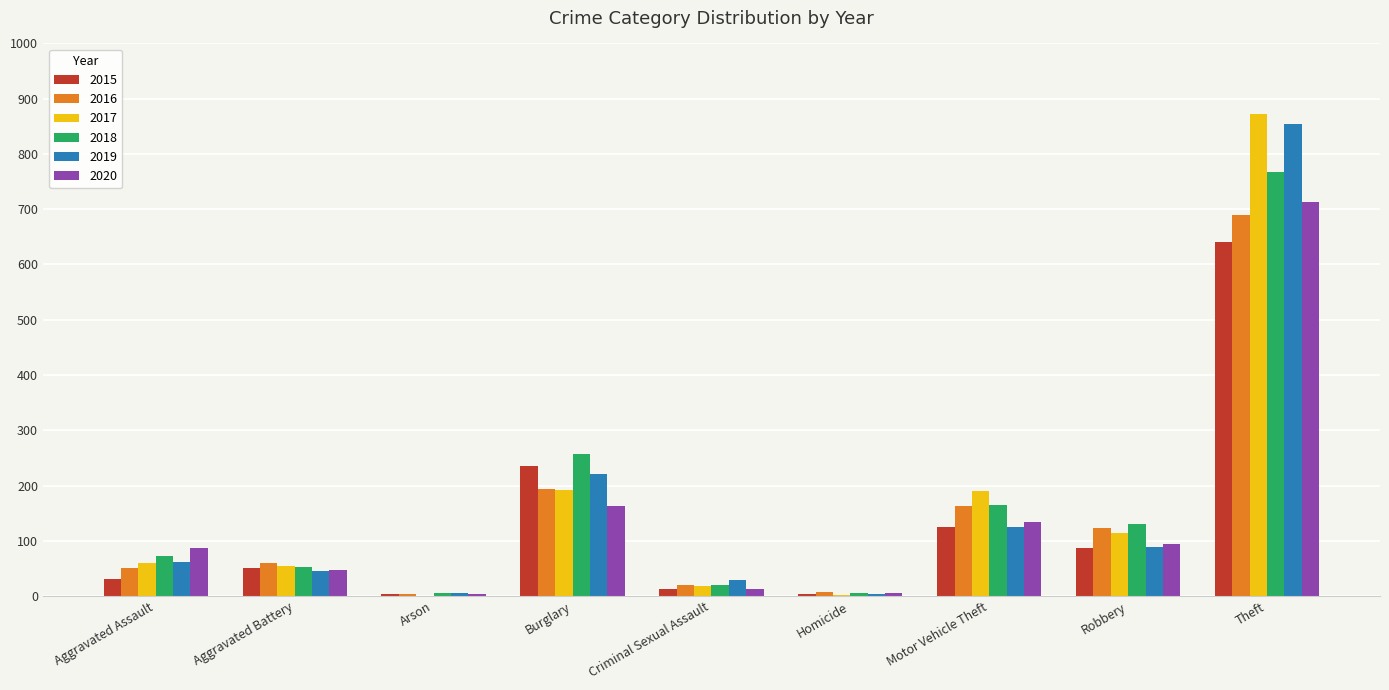

What are all the series names shown in the legend?

2015, 2016, 2017, 2018, 2019, 2020